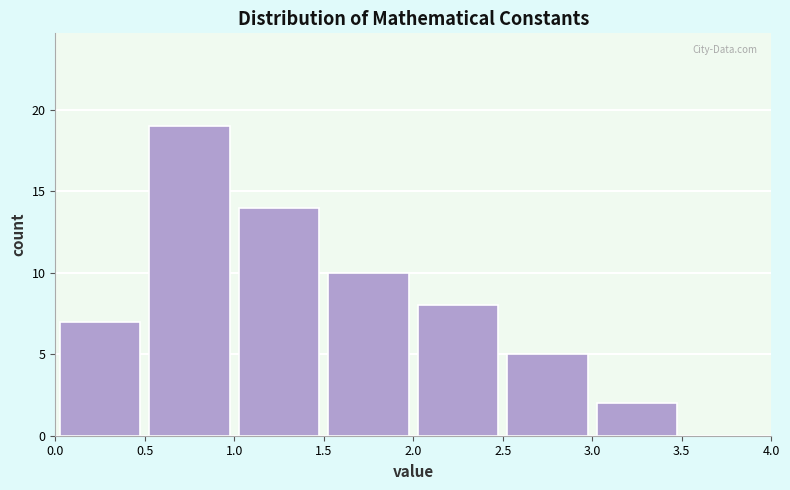

Over which range of the x-axis is the bar tallest?

0.5 to 1.0